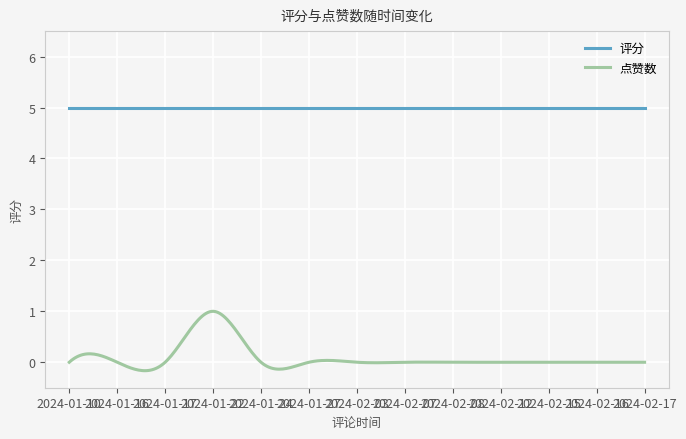

What is the difference between the maximum and second lowest values in the 点赞数 series?

1.2